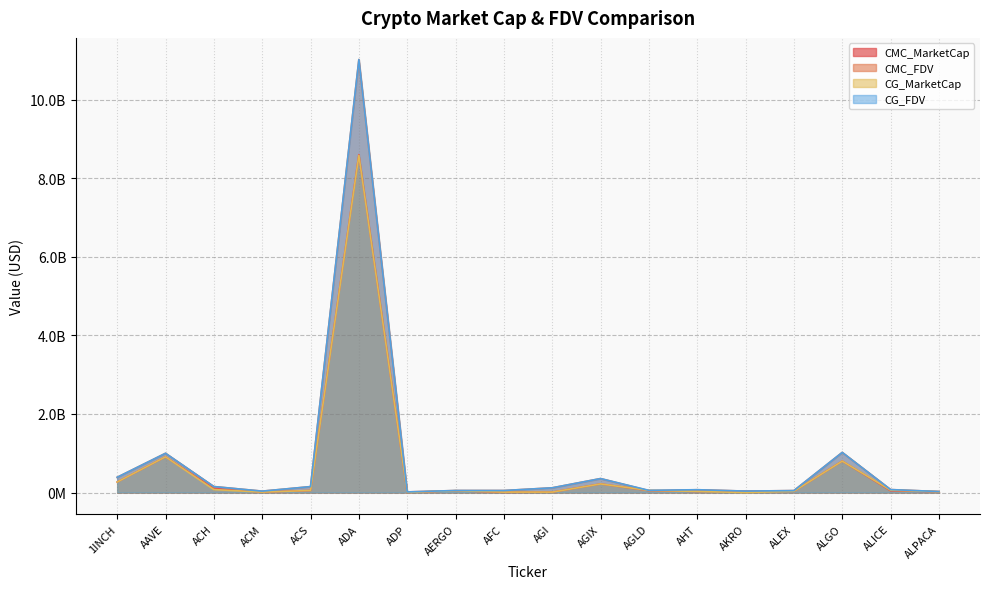

Where is the first local minimum for CG_MarketCap?

ACM